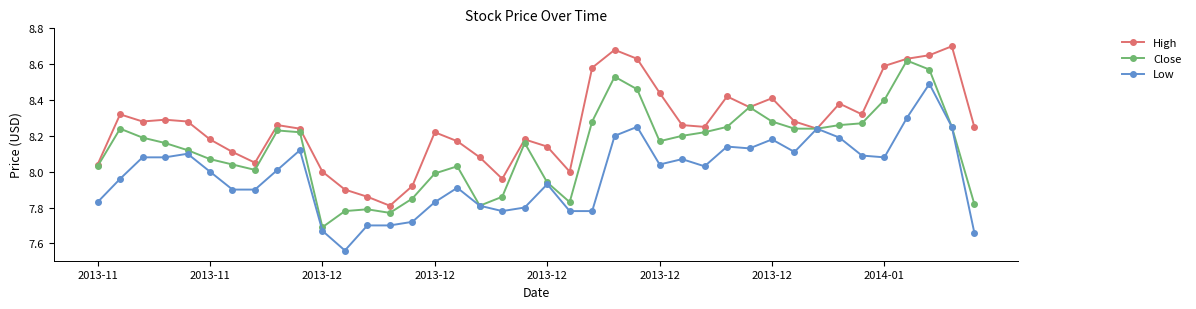

Which series has the largest total across all categories?

High